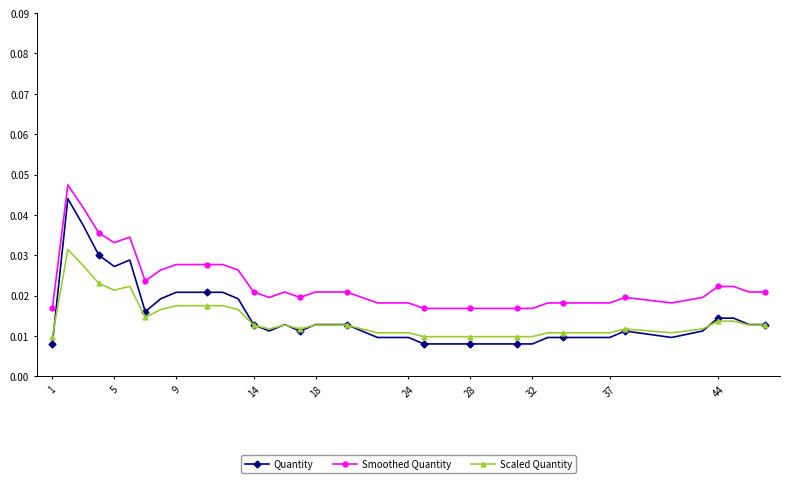

True or false: Quantity and Smoothed Quantity intersect in this chart.

False